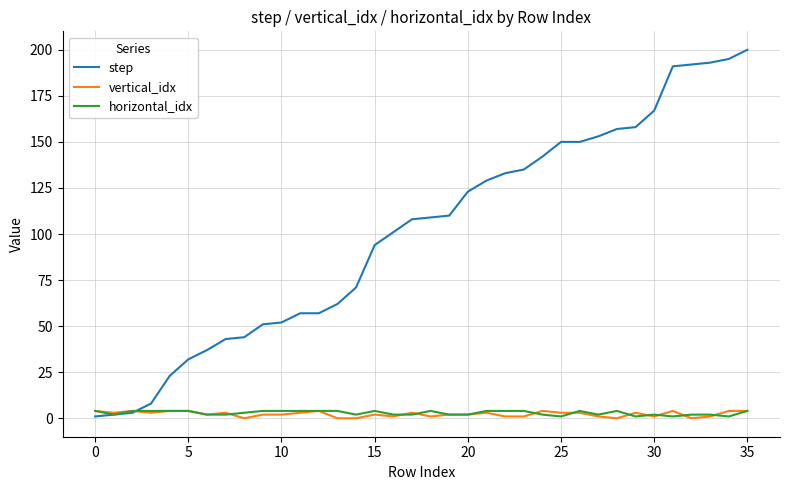

What is the maximum value shown in the chart?

200